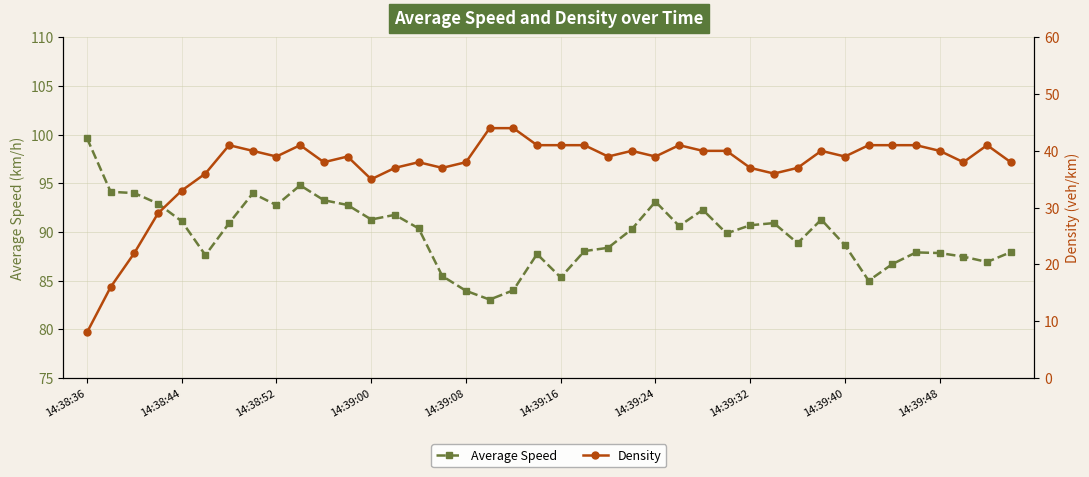

Does the chart display data point markers on the line(s)?

Yes